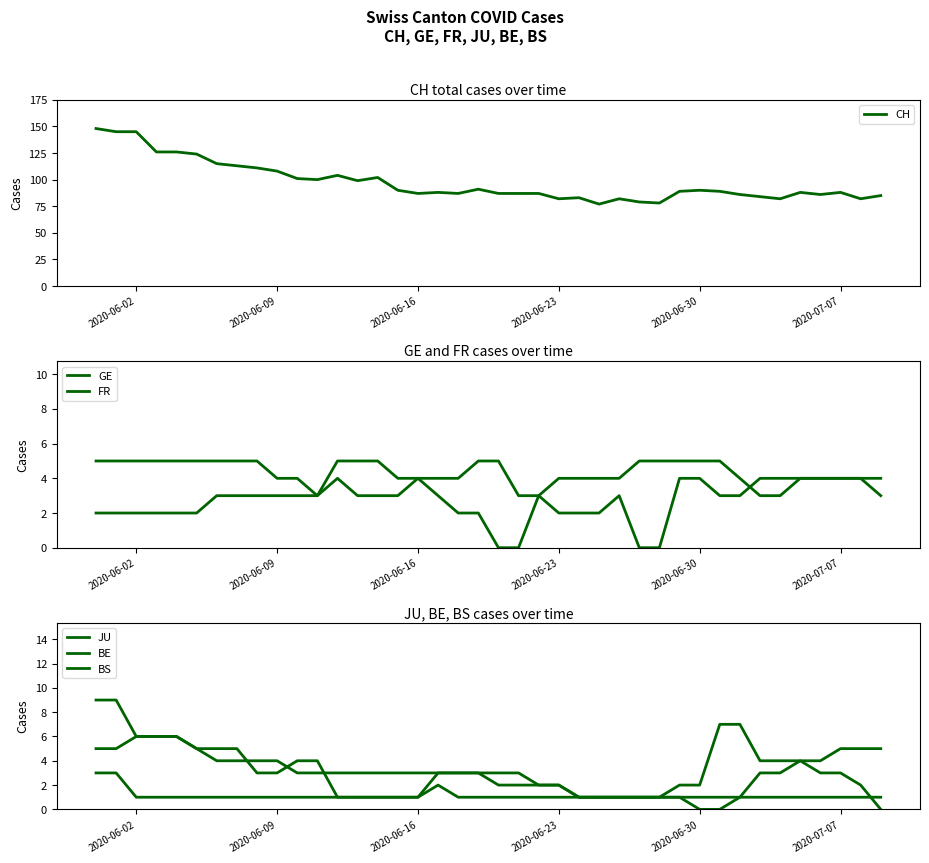

Count the JU values in the range 1 to 2.

38